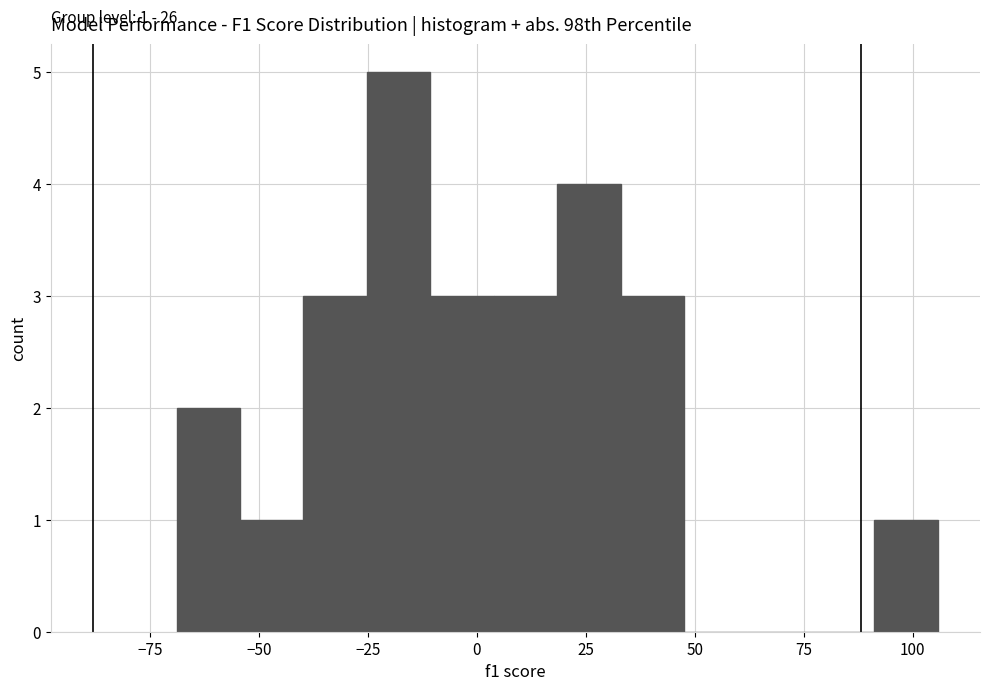

Around what value on the x-axis is the tallest bar? Give the approximate position of its centre, as read against the axis.

-20